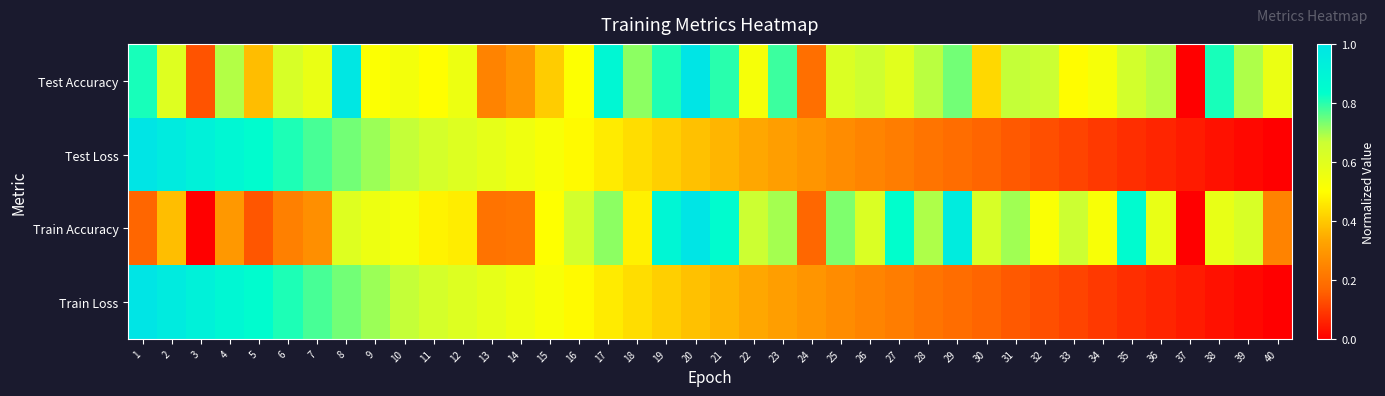

What is the greatest value displayed?

1.0